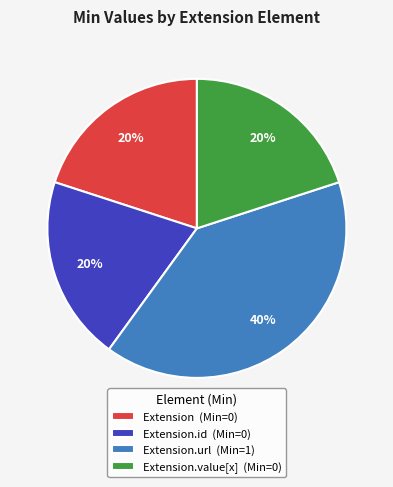

Combined, do Extension.value[x] (Min=0) and Extension.id (Min=0) account for over 50%?

No